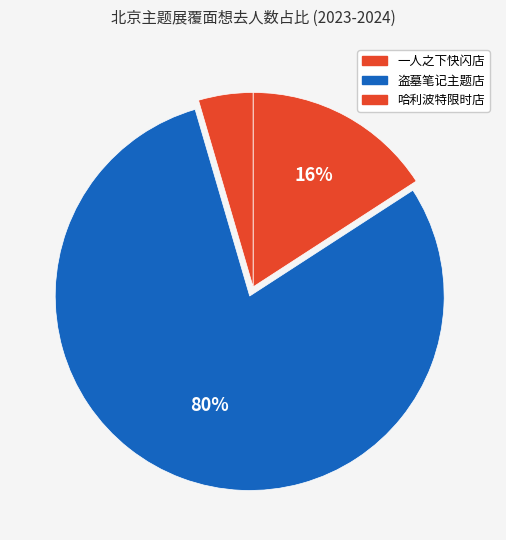

Count the number of slices in the pie.

3